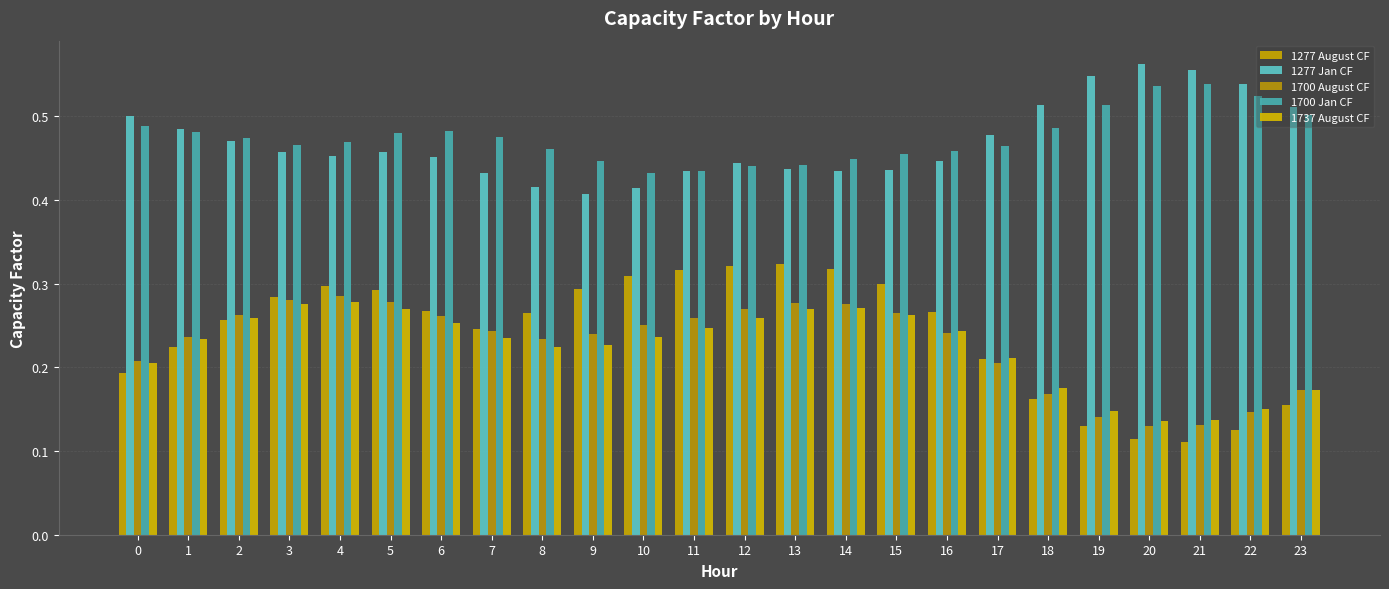

At which label is 1700 Jan CF closest to 0?

10